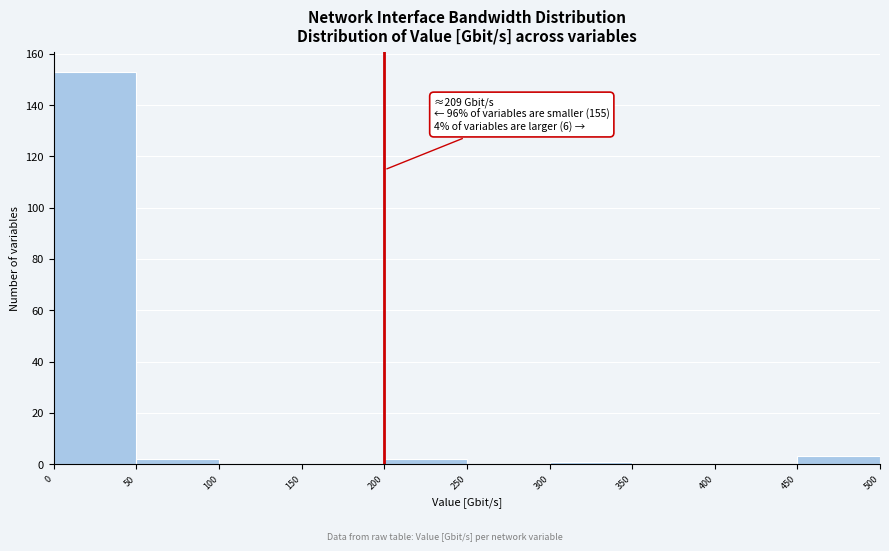

Over which range of the x-axis is the bar tallest?

0 to 50